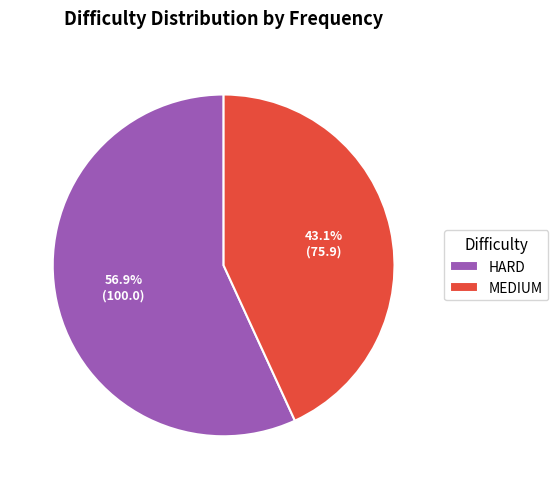

Which has a higher value, HARD or MEDIUM?

HARD